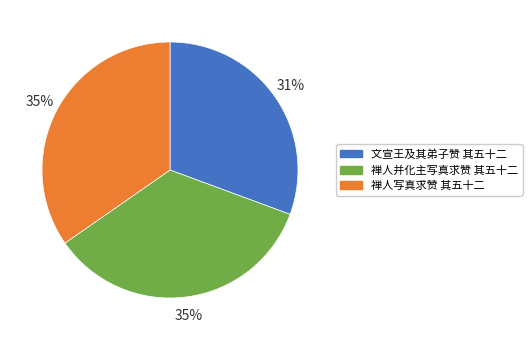

Which category has the smallest portion of the pie?

文宣王及其弟子赞 其五十二